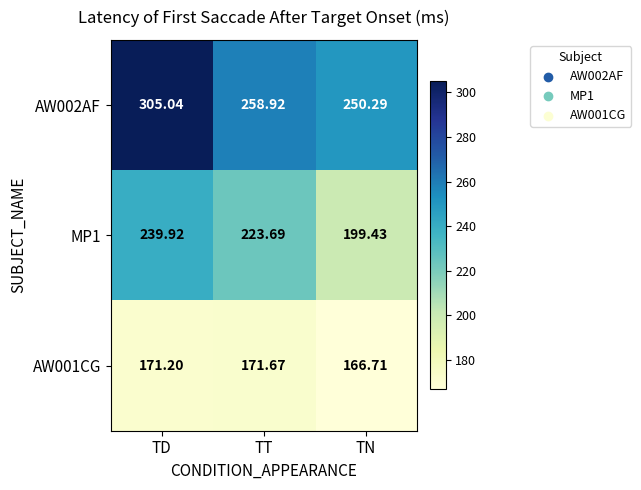

Which category has the highest value in the AW001CG series?

TT